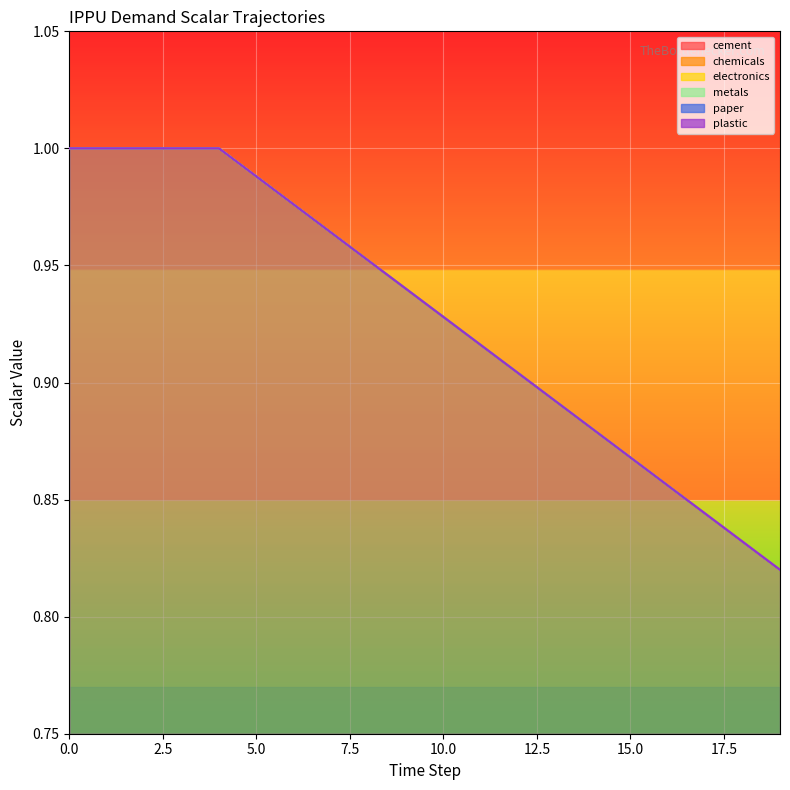

Read the demscalar_ippu_paper value at 0.

1.0